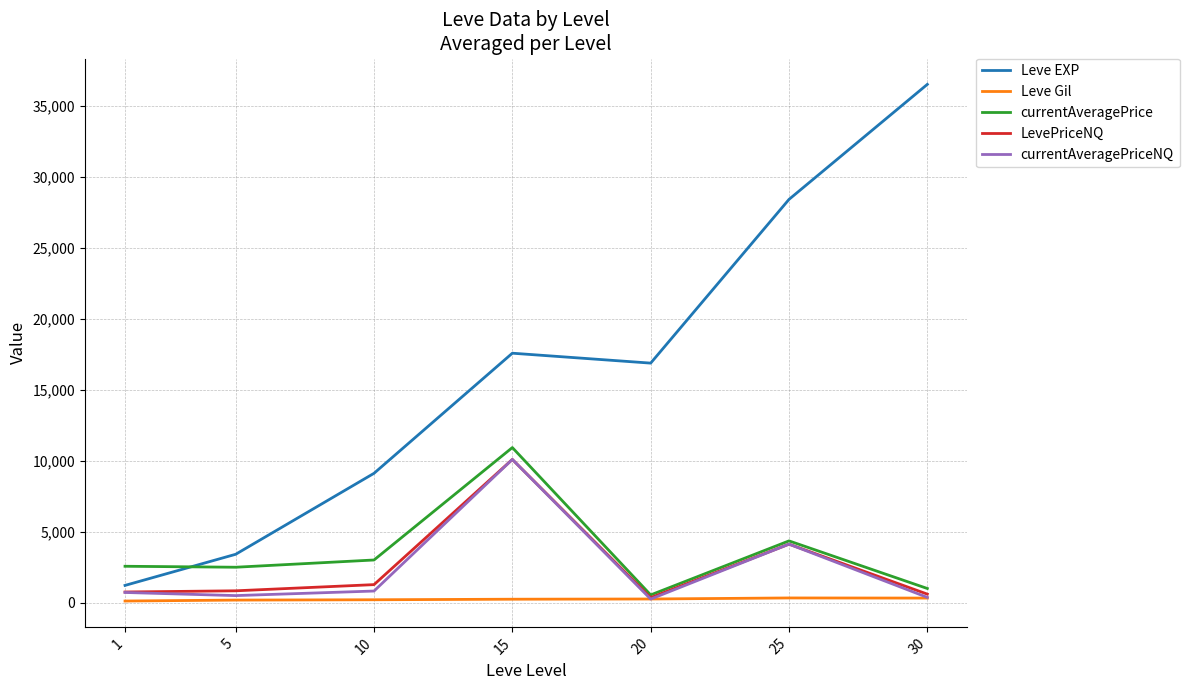

The value of Leve EXP at 5 is 3405.0. True or false?

True